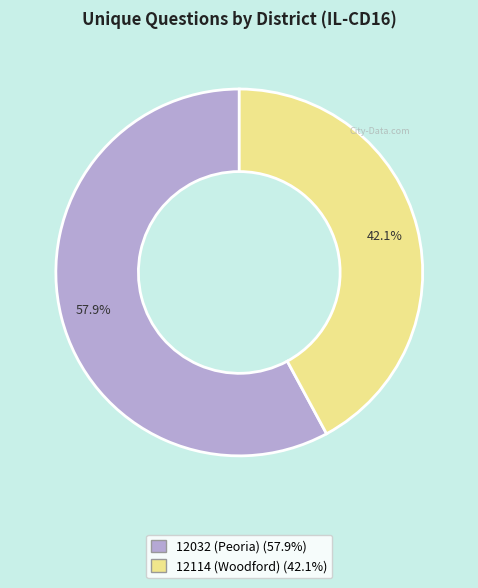

Is 12114 (Woodford) the majority of the pie?

No